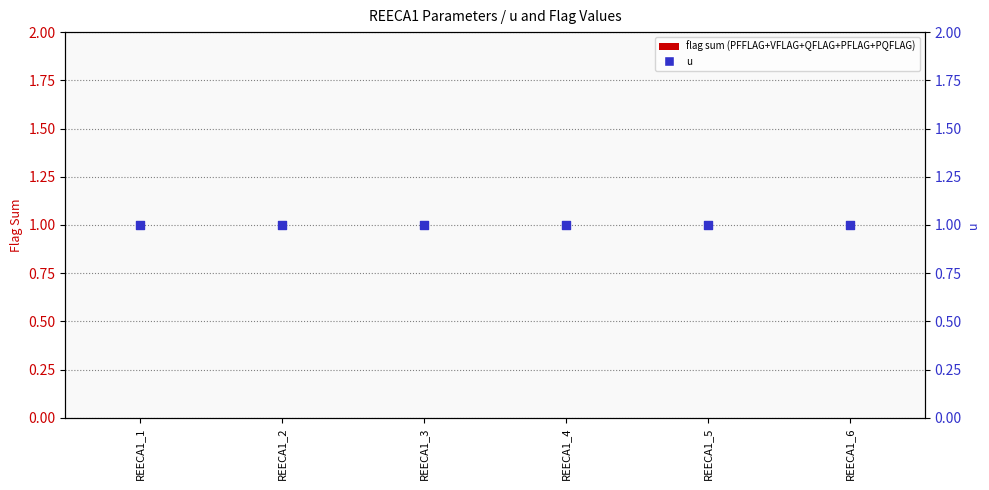

Which series has the largest Y range (max minus min)?

flag sum (PFFLAG+VFLAG+QFLAG+PFLAG+PQFLAG)